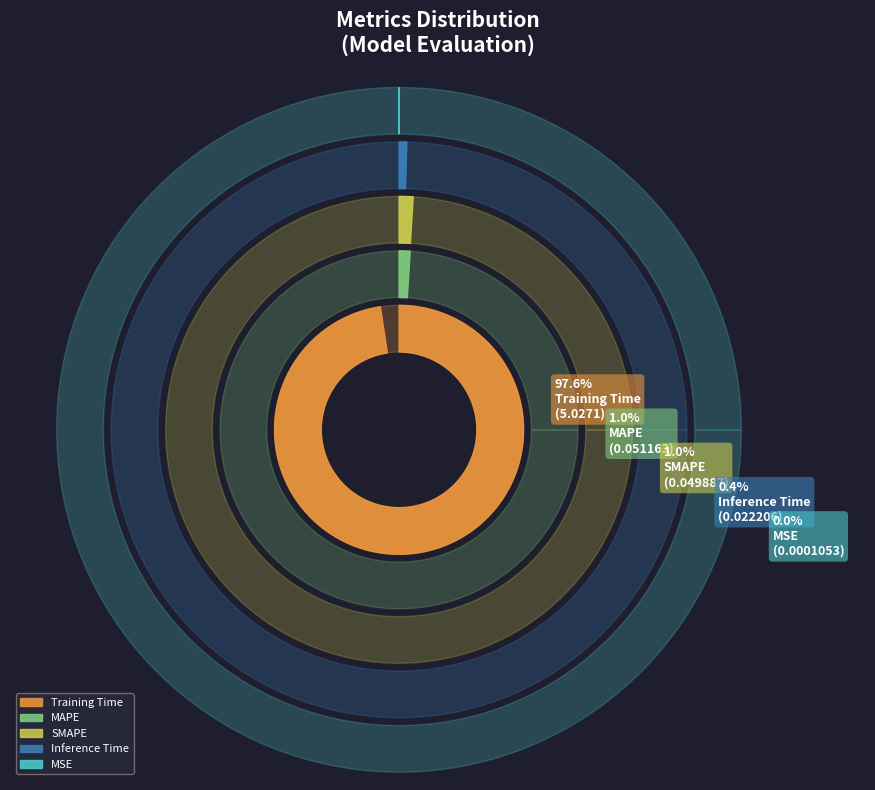

What is the total percentage of Inference Time and MAPE?

1.4%